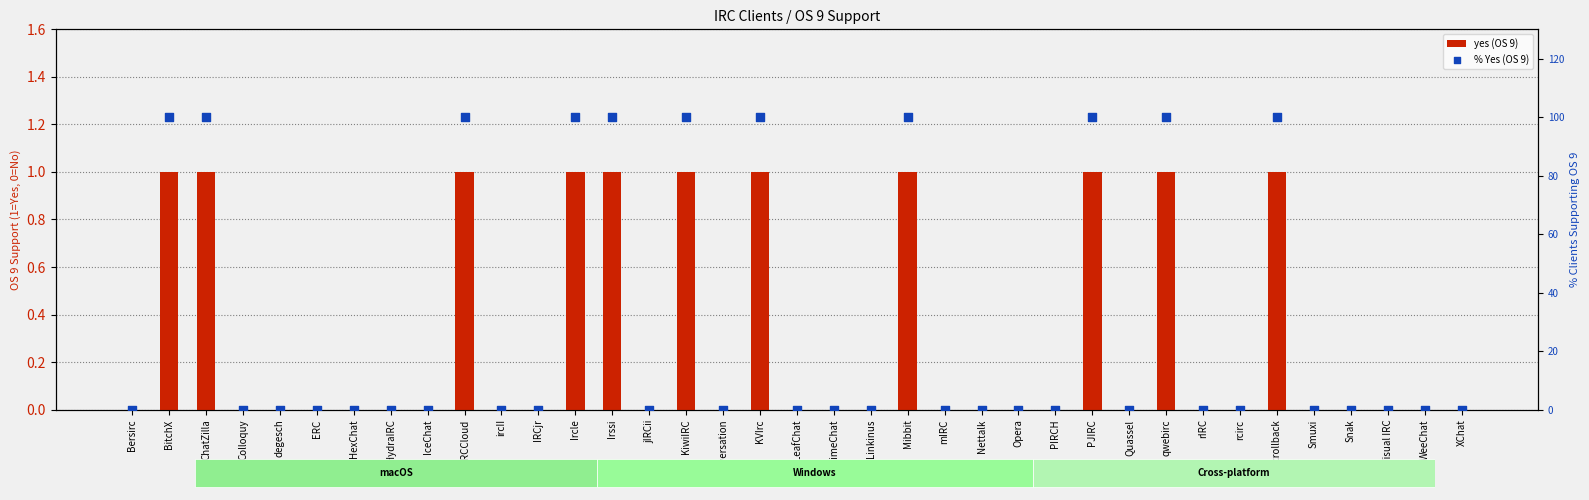

At which category is the sum across all series the highest?

BitchX